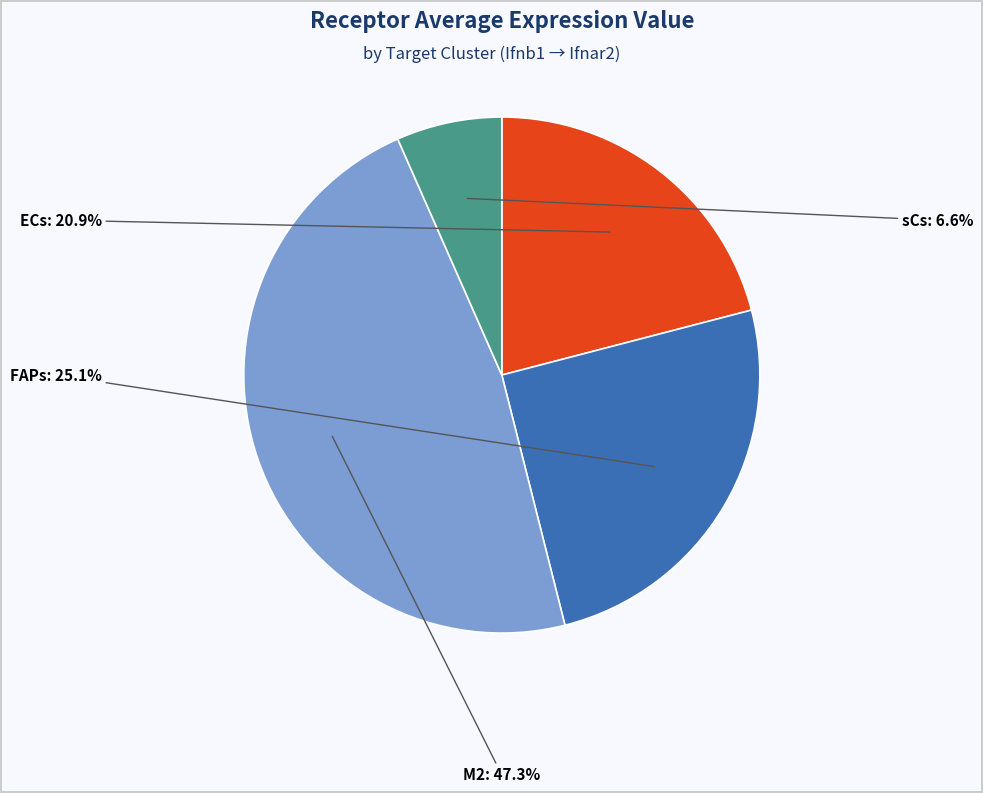

Does any single category account for the majority?

No